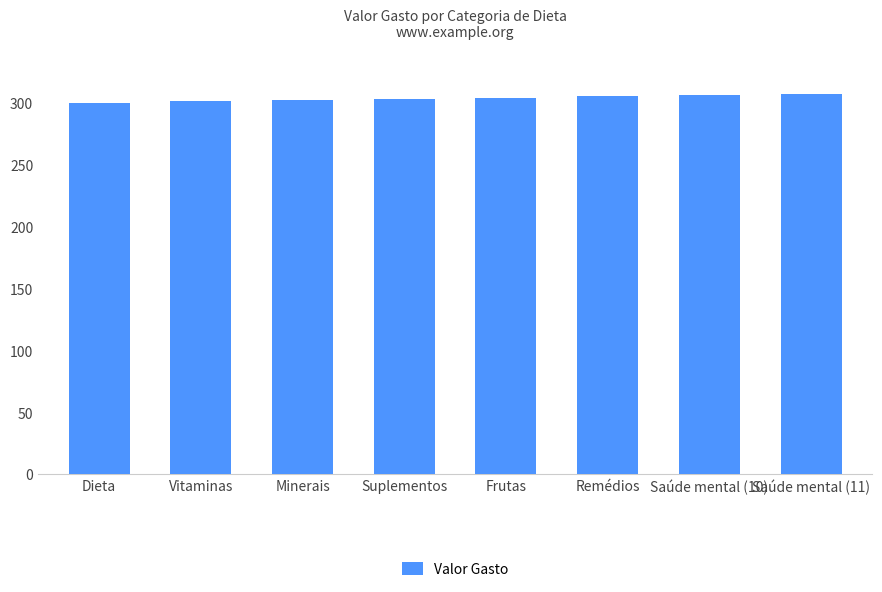

Approximately how many times larger is the value at Minerais compared to Remédios?

1.0